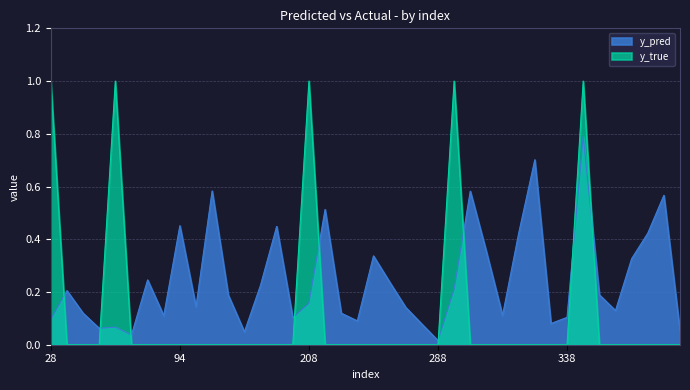

What are all the series names shown in the legend?

y_pred, y_true